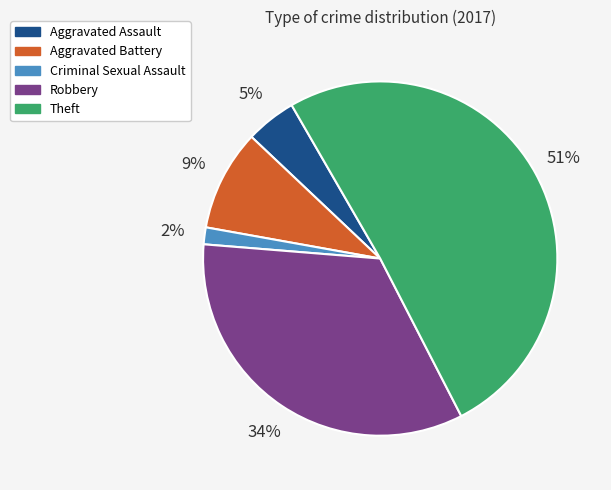

What is the largest slice in the pie chart?

Theft